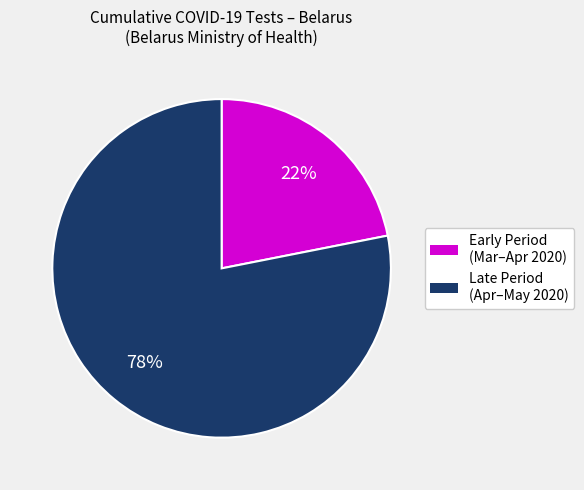

To the nearest percent, what is the difference between the largest and smallest slice percentages?

56%